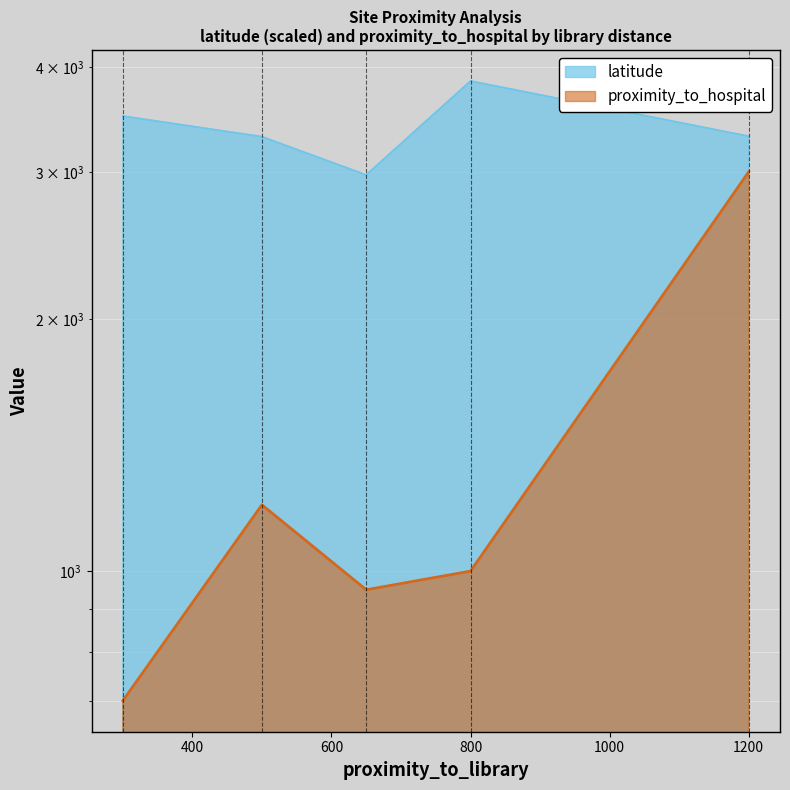

At which label is proximity_to_hospital closest to 1850?

500